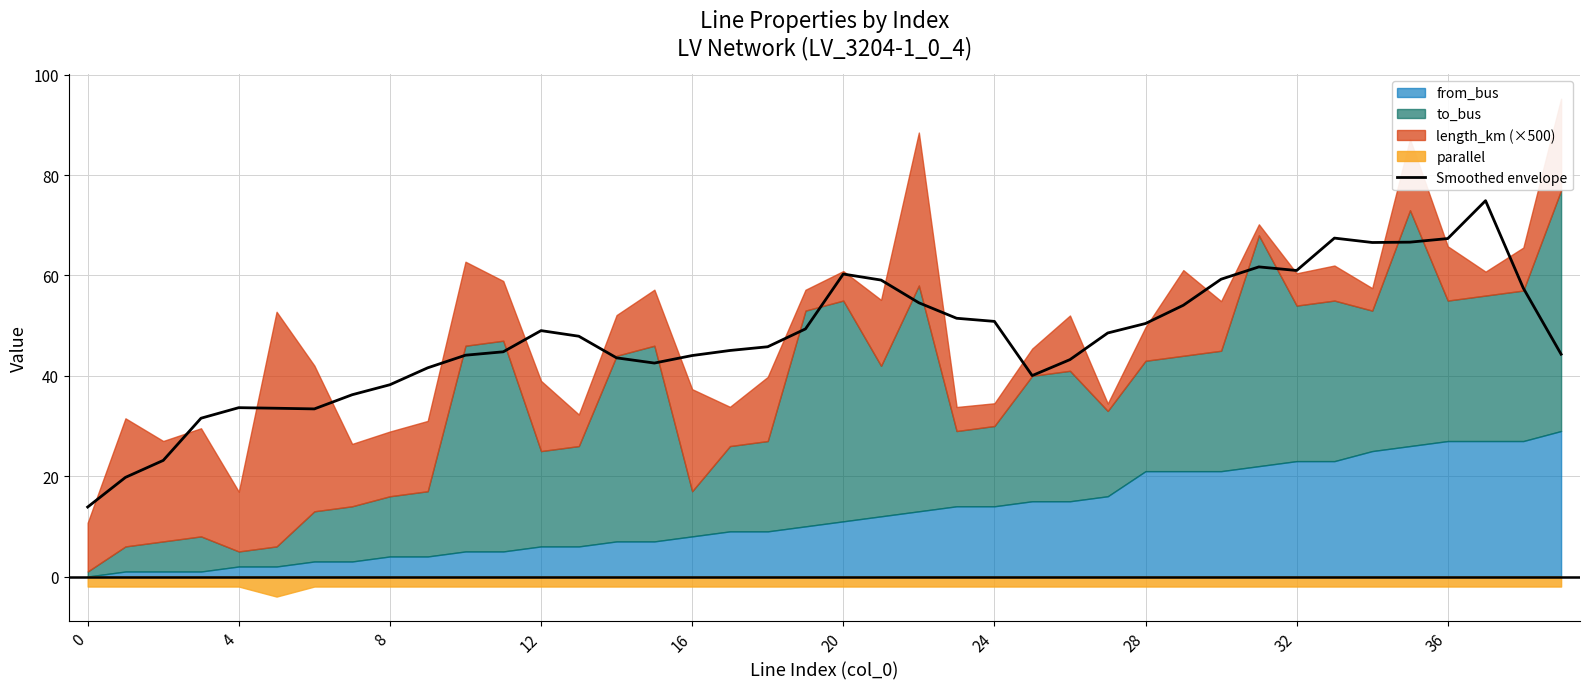

How many lines are shown in the chart?

1